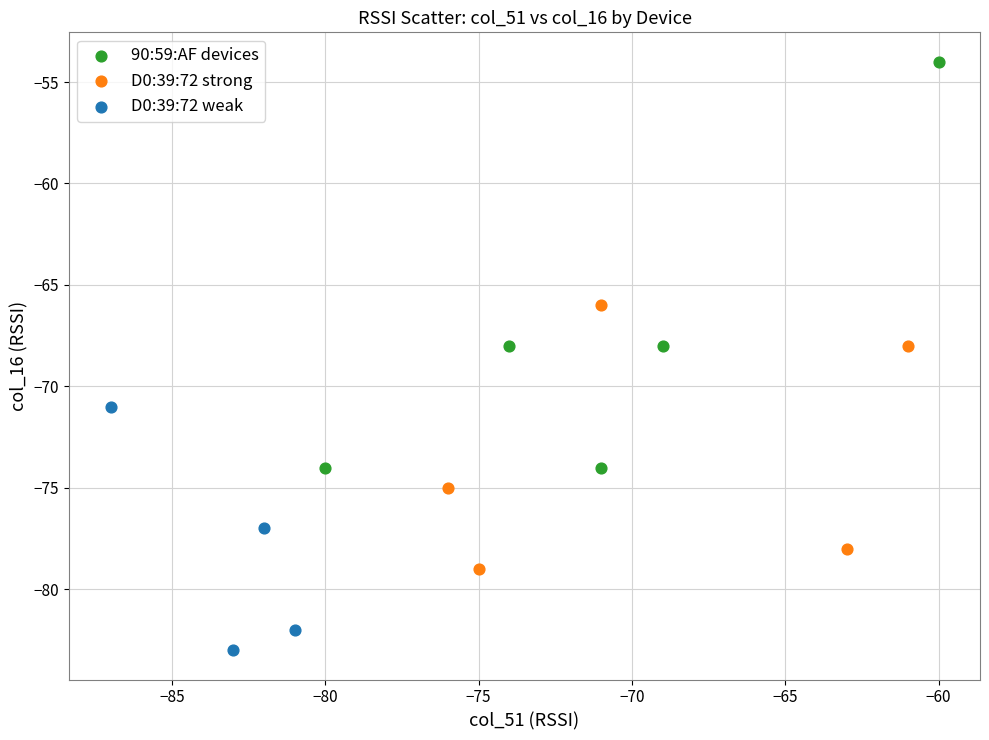

Which series has the widest spread of Y values?

90:59:AF devices